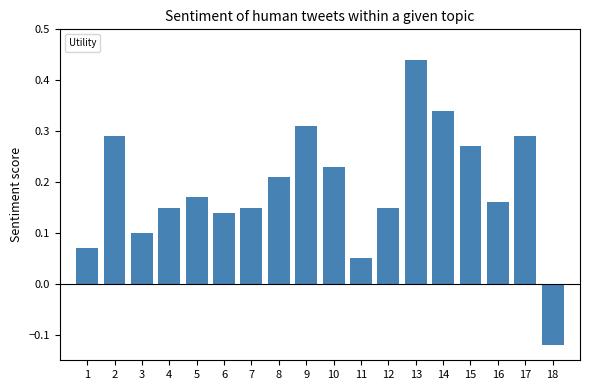

What is the difference between the maximum and minimum values?

0.6